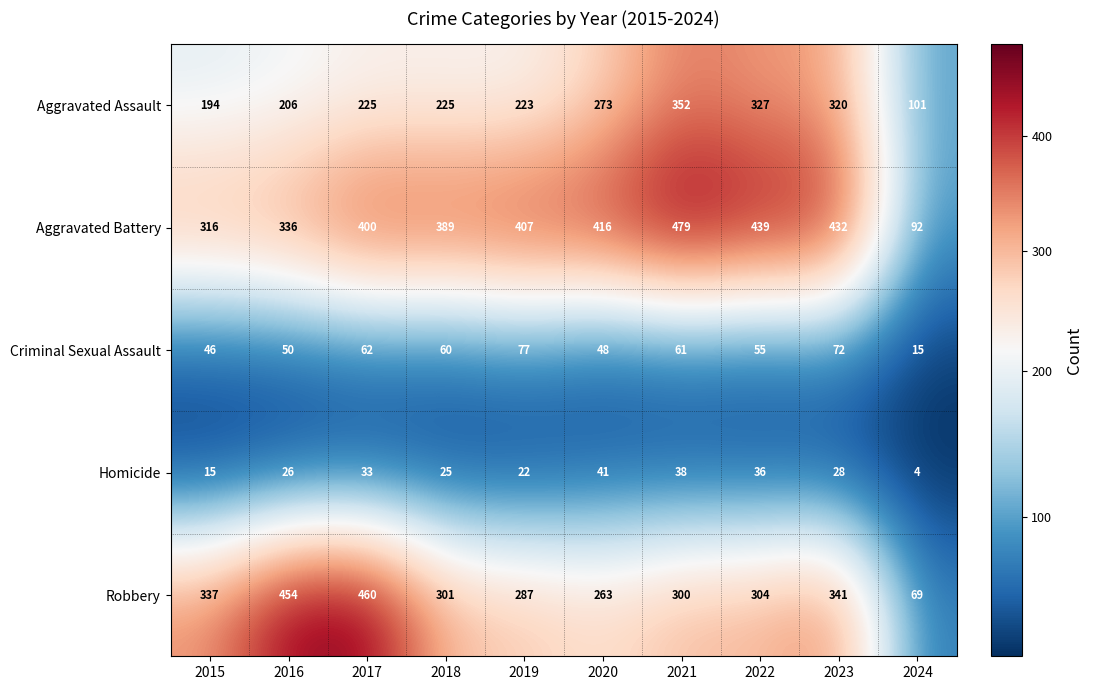

At how many categories does at least one series exceed 327?

9